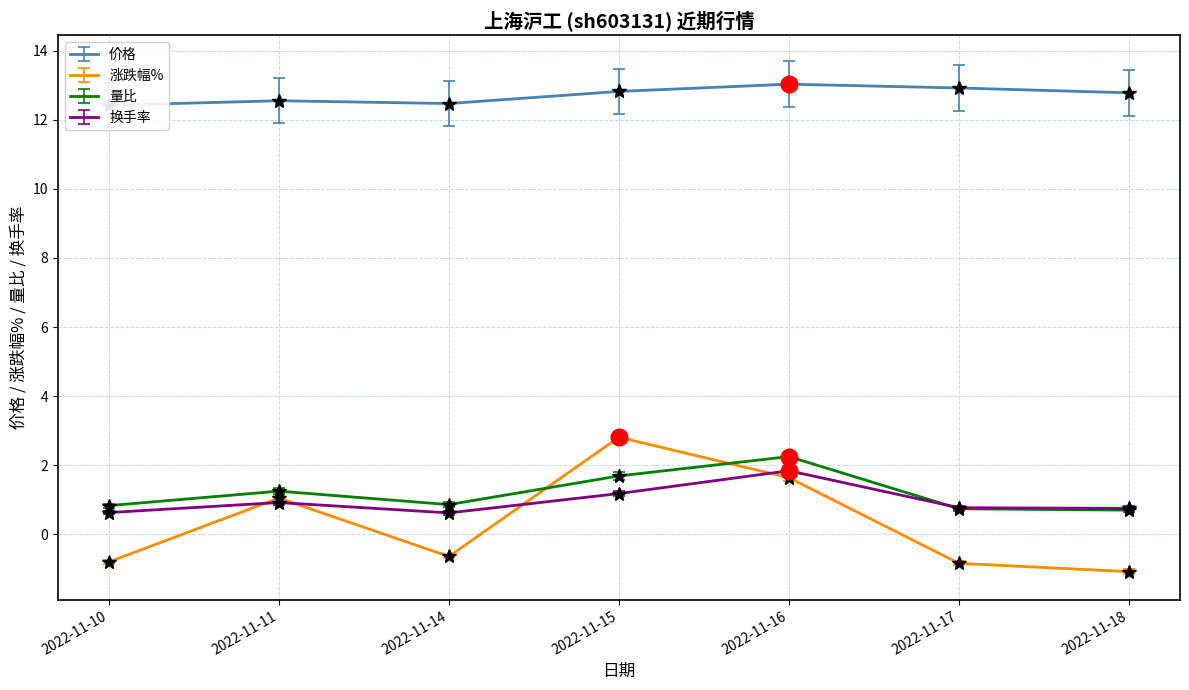

Reading left to right, what are all the values shown in this chart?

价格: 2022-11-10=12.4	2022-11-11=12.6	2022-11-14=12.5	2022-11-15=12.8	2022-11-16=13.0	2022-11-17=12.9	2022-11-18=12.8
涨跌幅%: 2022-11-10=-0.8	2022-11-11=1.1	2022-11-14=-0.6	2022-11-15=2.8	2022-11-16=1.6	2022-11-17=-0.8	2022-11-18=-1.1
量比: 2022-11-10=0.8	2022-11-11=1.2	2022-11-14=0.8	2022-11-15=1.6	2022-11-16=2.1	2022-11-17=0.7	2022-11-18=0.6
换手率: 2022-11-10=0.6	2022-11-11=0.9	2022-11-14=0.6	2022-11-15=1.2	2022-11-16=1.8	2022-11-17=0.8	2022-11-18=0.8